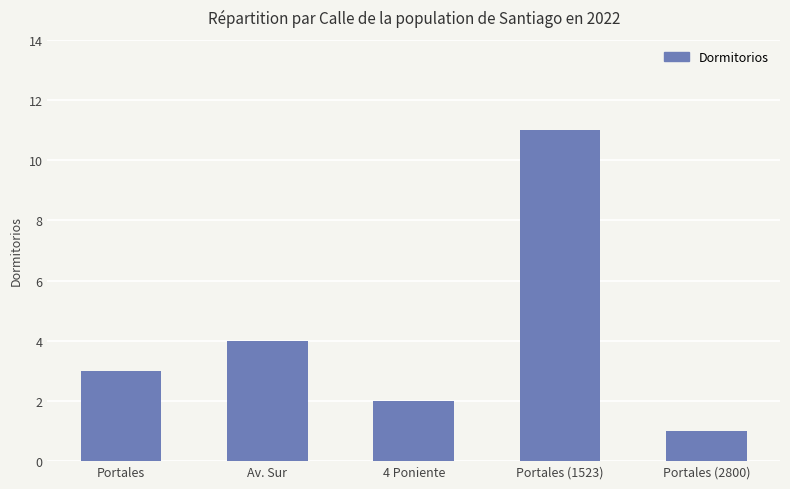

Which label corresponds to the smallest value in the chart?

Portales (2800)